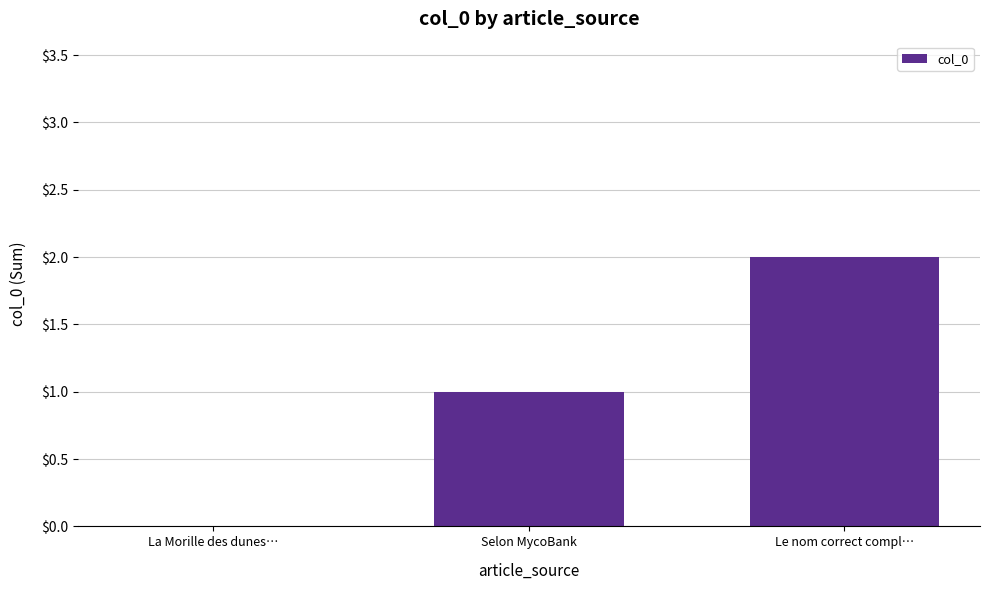

Reading left to right, what are all the values shown in this chart?

0	1	2